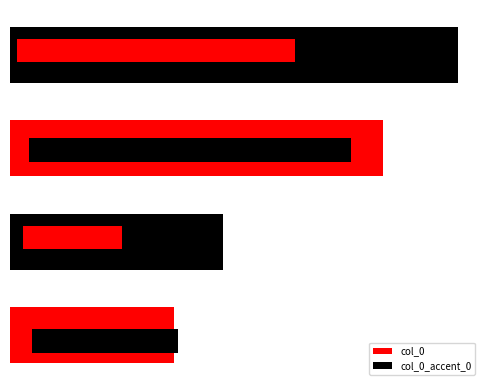

What is the difference between the second highest and second lowest values?

1.6